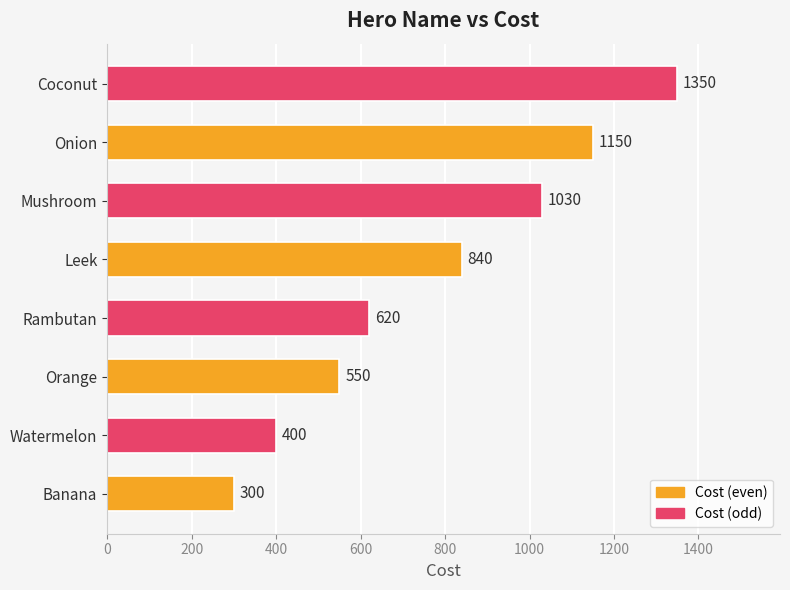

List the labels in order of value, largest first.

Coconut, Onion, Mushroom, Leek, Rambutan, Orange, Watermelon, Banana